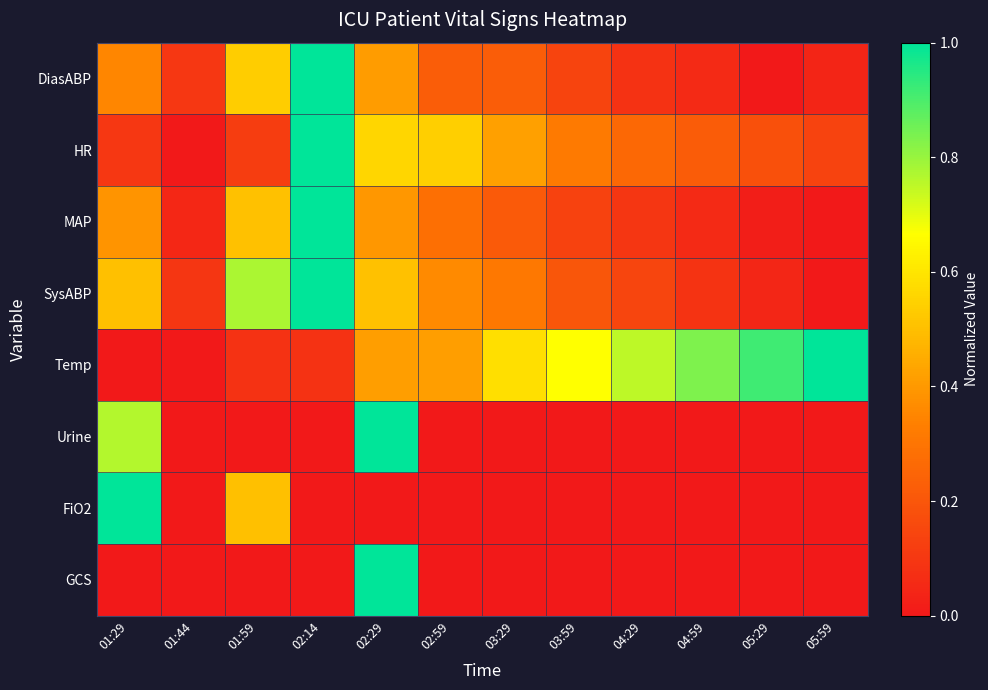

Reading left to right, what are all the values shown in this chart?

DiasABP: 01:29=0.4	01:44=0.1	01:59=0.5	02:14=1.0	02:29=0.4	02:59=0.2	03:29=0.2	03:59=0.1	04:29=0.1	04:59=0.1	05:29=0.0	05:59=0.0
HR: 01:29=0.1	01:44=0.0	01:59=0.1	02:14=1.0	02:29=0.6	02:59=0.5	03:29=0.4	03:59=0.3	04:29=0.3	04:59=0.2	05:29=0.2	05:59=0.1
MAP: 01:29=0.4	01:44=0.0	01:59=0.5	02:14=1.0	02:29=0.4	02:59=0.3	03:29=0.2	03:59=0.1	04:29=0.1	04:59=0.1	05:29=0.0	05:59=0.0
SysABP: 01:29=0.5	01:44=0.1	01:59=0.8	02:14=1.0	02:29=0.5	02:59=0.4	03:29=0.3	03:59=0.2	04:29=0.1	04:59=0.1	05:29=0.0	05:59=0.0
Temp: 01:29=0.0	01:44=0.0	01:59=0.1	02:14=0.1	02:29=0.4	02:59=0.4	03:29=0.6	03:59=0.7	04:29=0.8	04:59=0.8	05:29=0.9	05:59=1.0
Urine: 01:29=0.8	01:44=0.0	01:59=0.0	02:14=0.0	02:29=1.0	02:59=0.0	03:29=0.0	03:59=0.0	04:29=0.0	04:59=0.0	05:29=0.0	05:59=0.0
FiO2: 01:29=1.0	01:44=0.0	01:59=0.5	02:14=0.0	02:29=0.0	02:59=0.0	03:29=0.0	03:59=0.0	04:29=0.0	04:59=0.0	05:29=0.0	05:59=0.0
GCS: 01:29=0.0	01:44=0.0	01:59=0.0	02:14=0.0	02:29=1.0	02:59=0.0	03:29=0.0	03:59=0.0	04:29=0.0	04:59=0.0	05:29=0.0	05:59=0.0